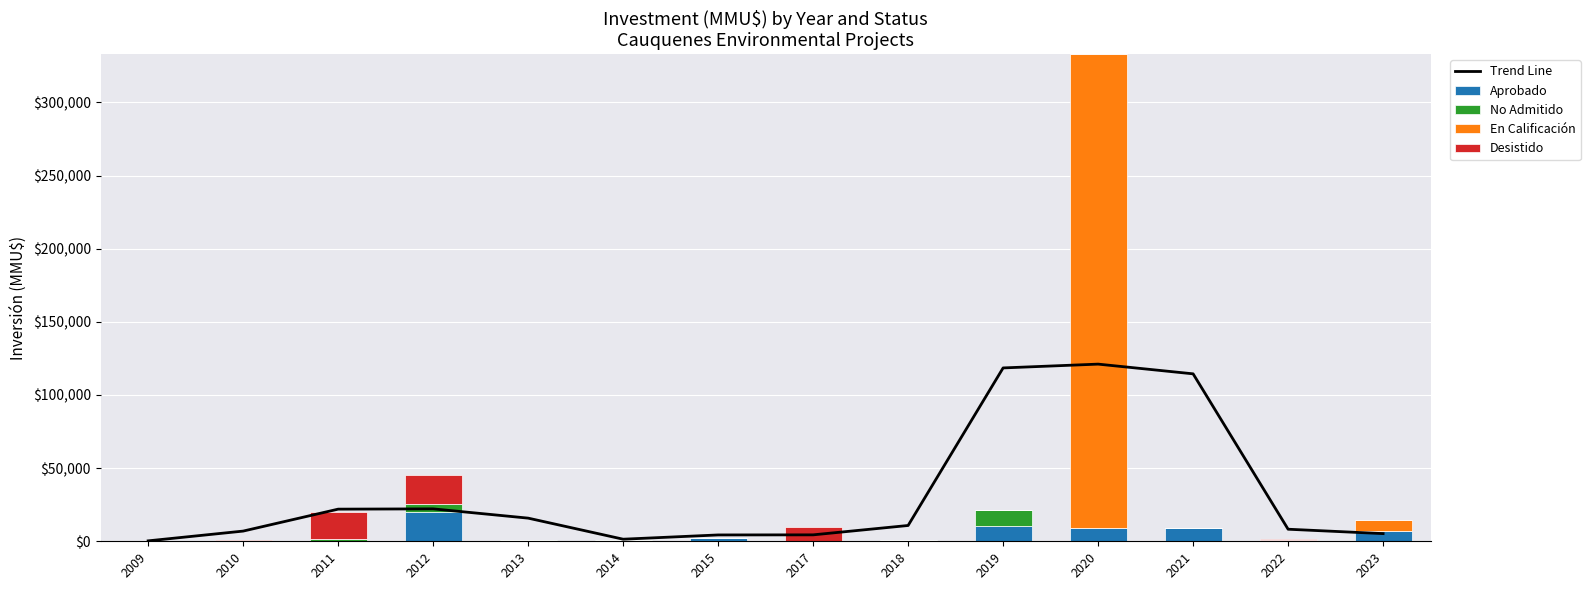

Between 2013 and 2021, which series saw the biggest shift?

Trend Line